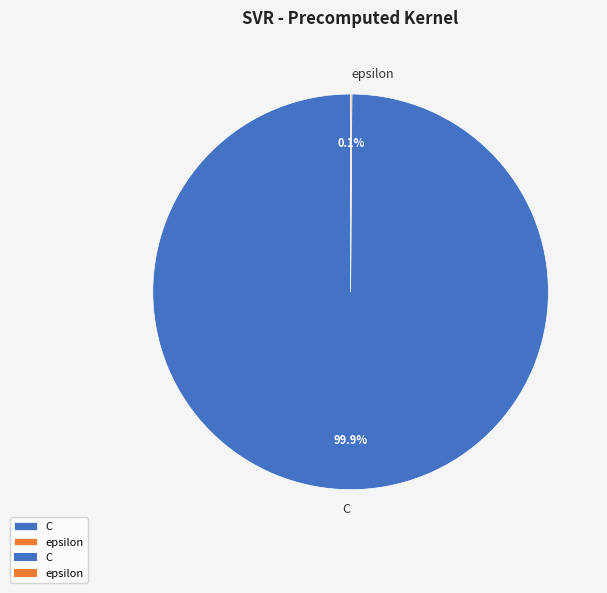

Which category has the biggest portion of the pie?

C